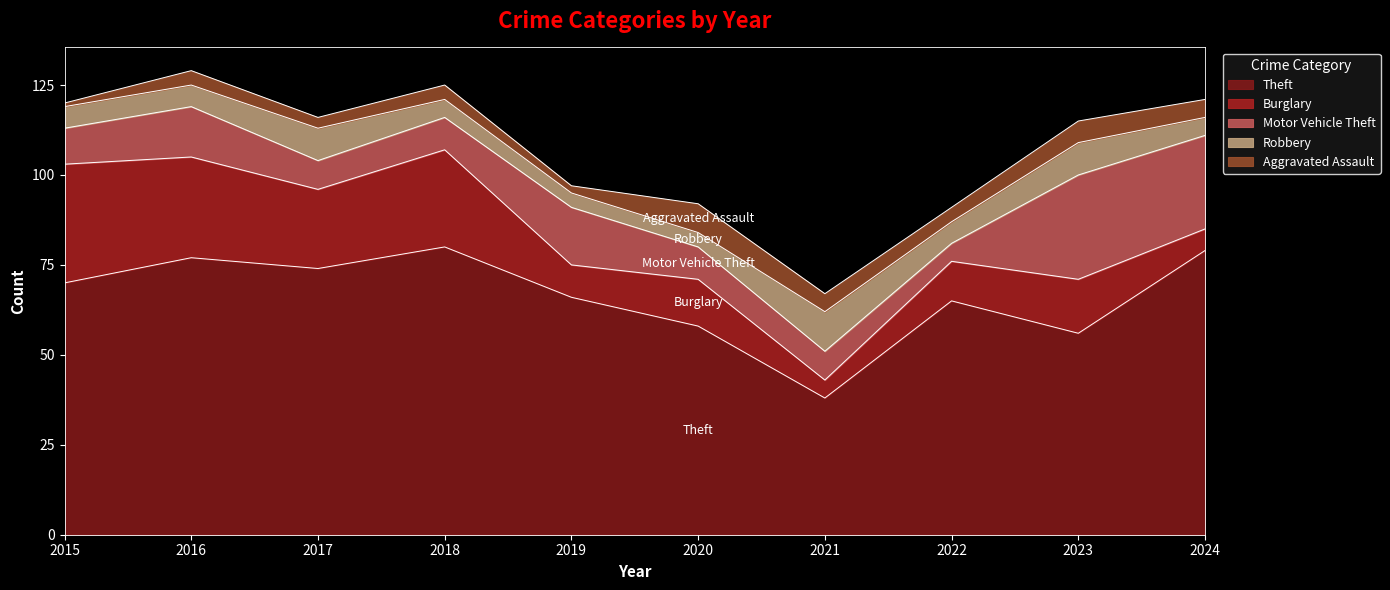

The Robbery series shows 5 at 2021. True or false?

False